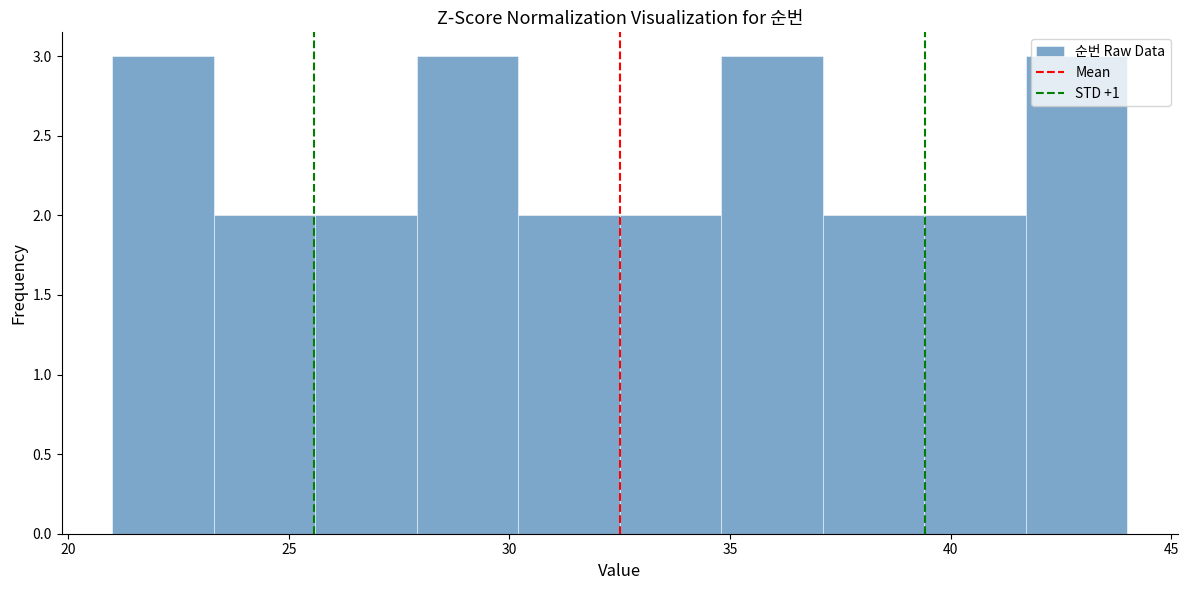

Reading left to right, list every bar in this chart as the range it spans on the x-axis followed by its height. Neither the bar edges nor the heights are printed on the chart, so give them approximately, as read against the axes.

21.0 to 23.3: 3
23.3 to 25.6: 2
25.6 to 27.9: 2
27.9 to 30.2: 3
30.2 to 32.5: 2
32.5 to 34.8: 2
34.8 to 37.1: 3
37.1 to 39.4: 2
39.4 to 41.7: 2
41.7 to 44.0: 3